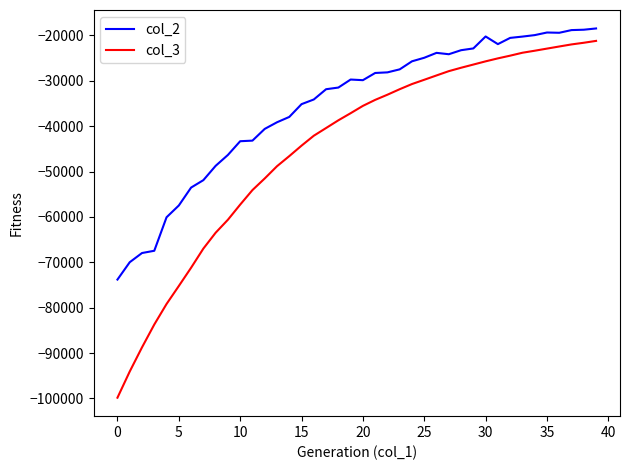

How many values in the col_2 series exceed -29738?

19